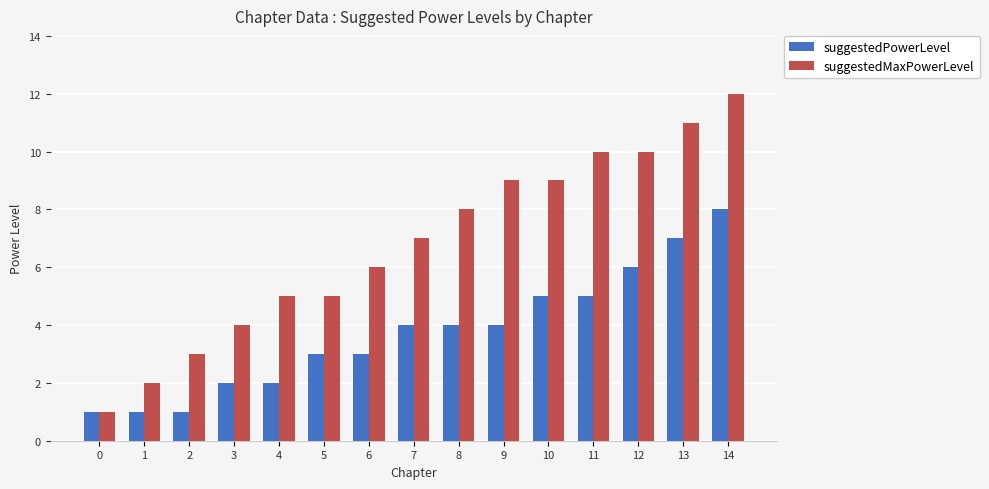

Rank the series at 1 from highest to lowest value.

suggestedMaxPowerLevel, suggestedPowerLevel